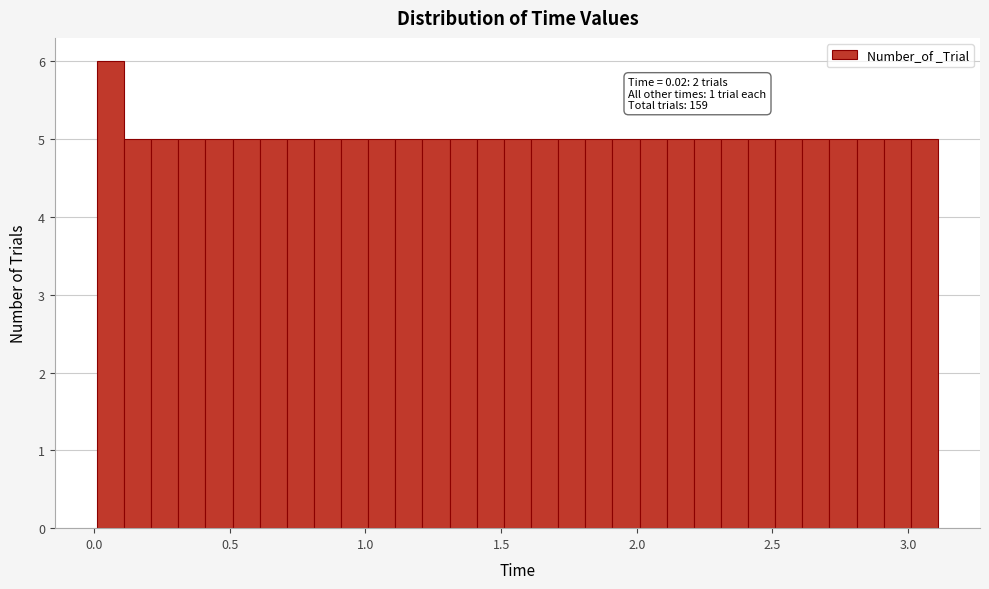

Read against the x-axis, roughly where is the centre of the tallest bar?

0.05